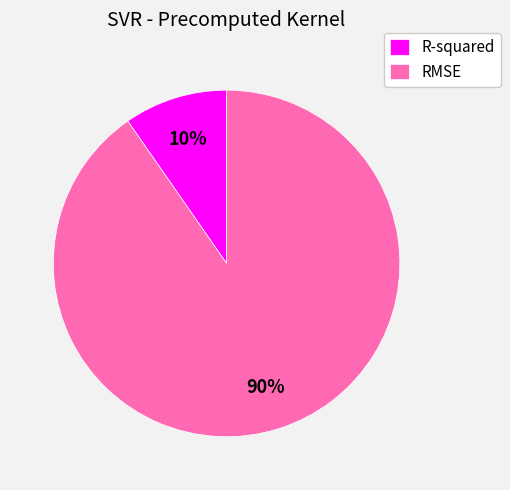

True or false: R-squared accounts for 10% of the total.

True